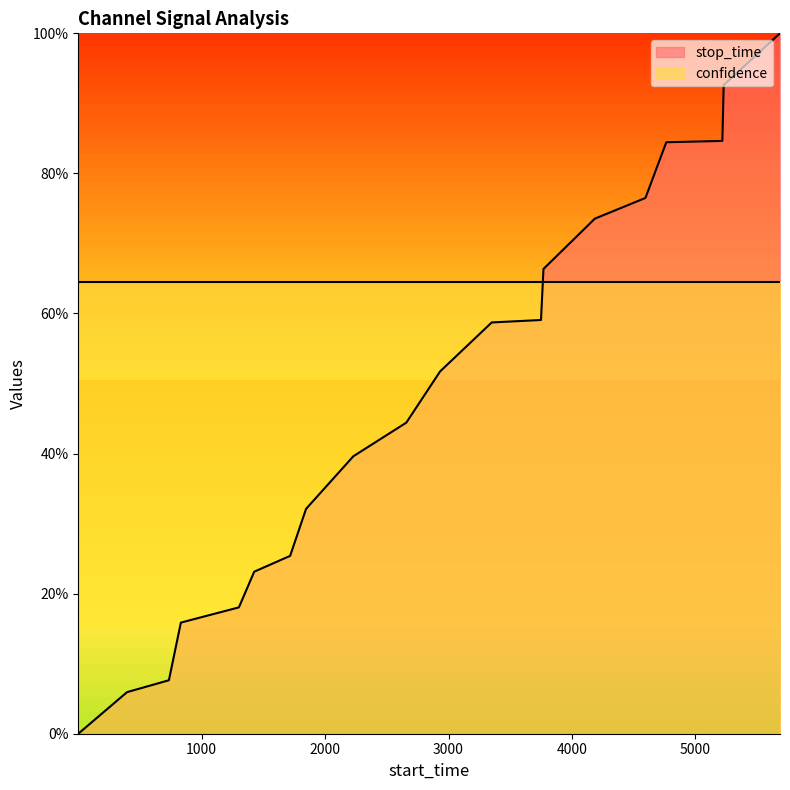

List the labels in order of value, smallest first.

1, 396, 735, 832, 1302, 1426, 1717, 1846, 2229, 2658, 2932, 3350, 3749, 3769, 4185, 4595, 4764, 5218, 5229, 5685